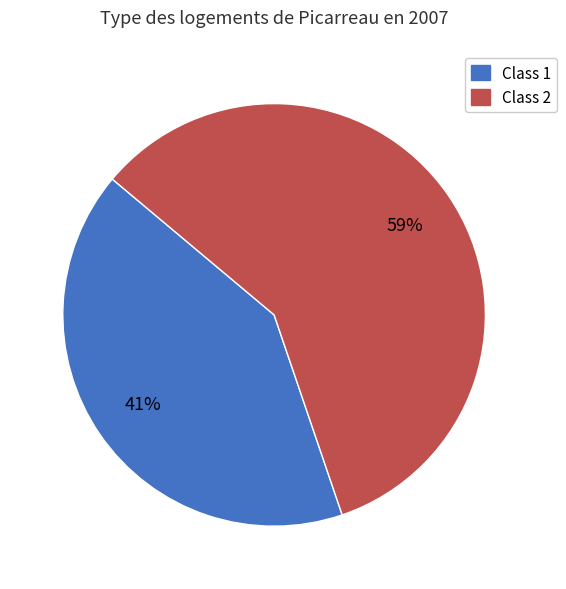

To the nearest percent, what percentage of the pie is Class 2?

59%